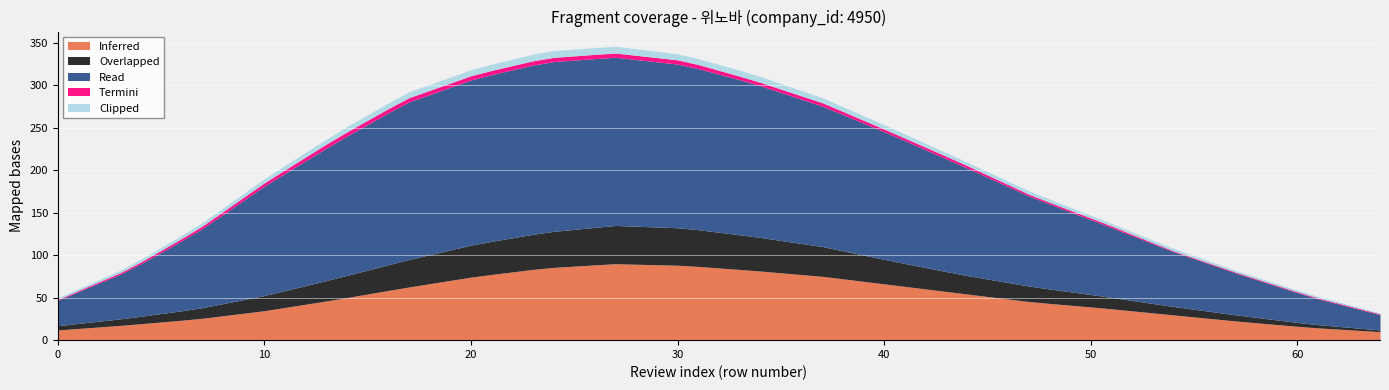

How many data points in Inferred are less than 48?

10